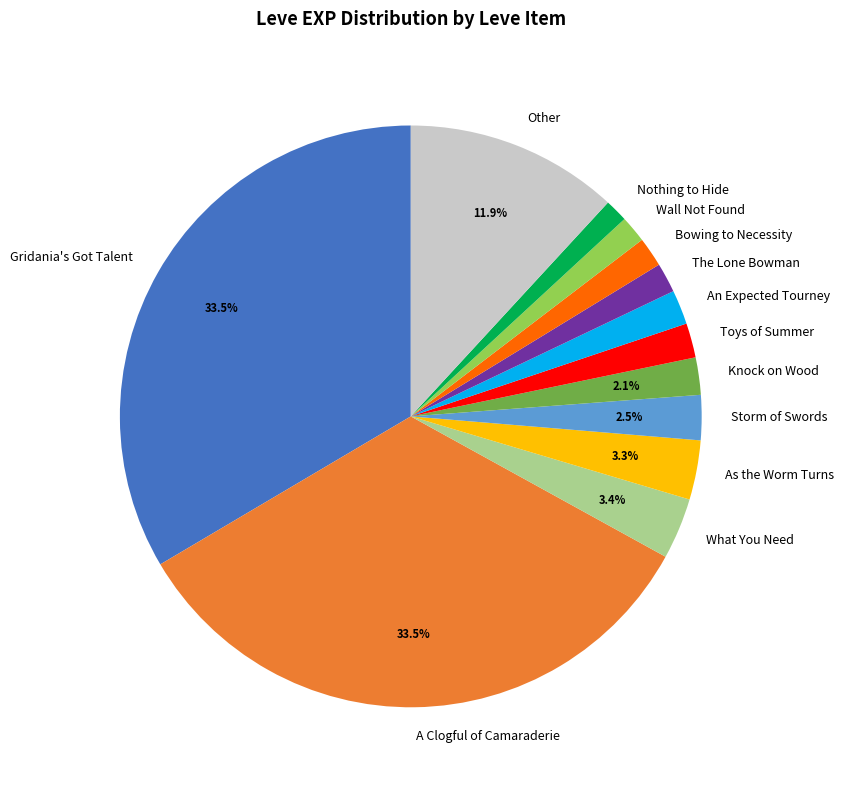

What percentage is NOT represented by A Clogful of Camaraderie?

66.5%